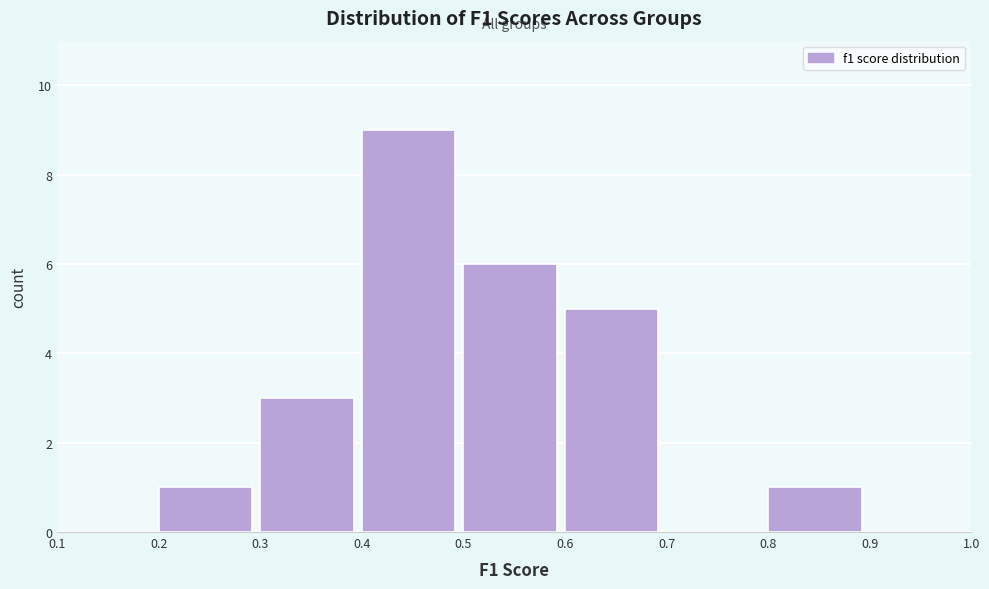

Reading left to right, list every bar in this chart as the range it spans on the x-axis followed by its height. The values are not printed on the chart, so give them approximately, as read against the axis.

0.1 to 0.2: 0
0.2 to 0.3: 1
0.3 to 0.4: 3
0.4 to 0.5: 9
0.5 to 0.6: 6
0.6 to 0.7: 5
0.7 to 0.8: 0
0.8 to 0.9: 1
0.9 to 1.0: 0